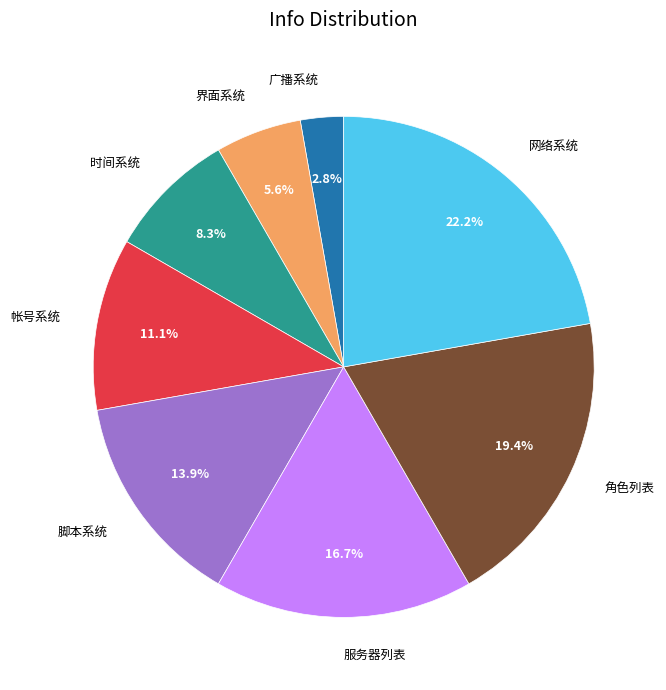

To the nearest percent, what is the difference between the largest and smallest slice percentages?

19%